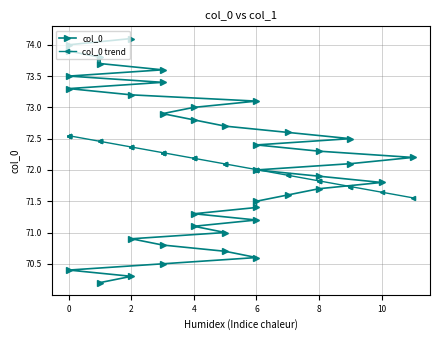

Between −2 and 6, which series saw the biggest shift?

col_0